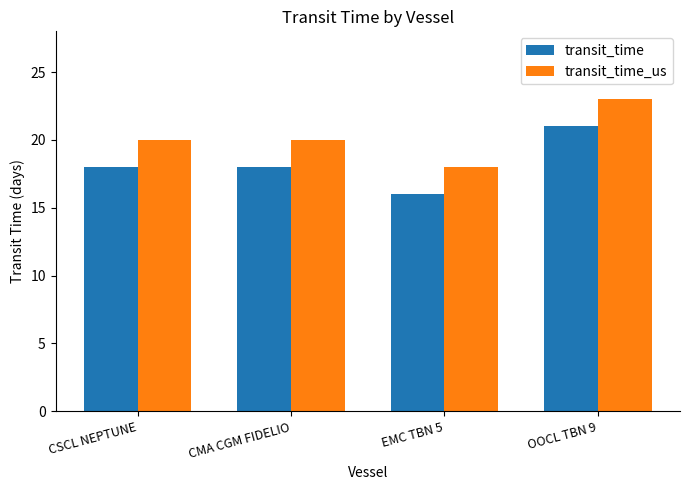

What is the value of the transit_time bar at the 4th from the left?

21